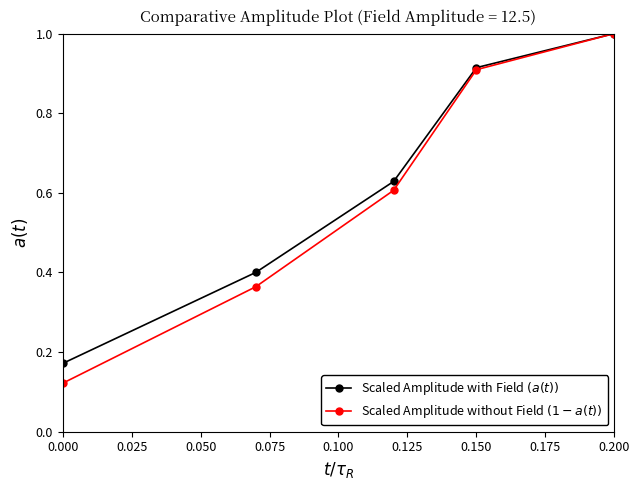

What is the greatest value displayed?

1.0